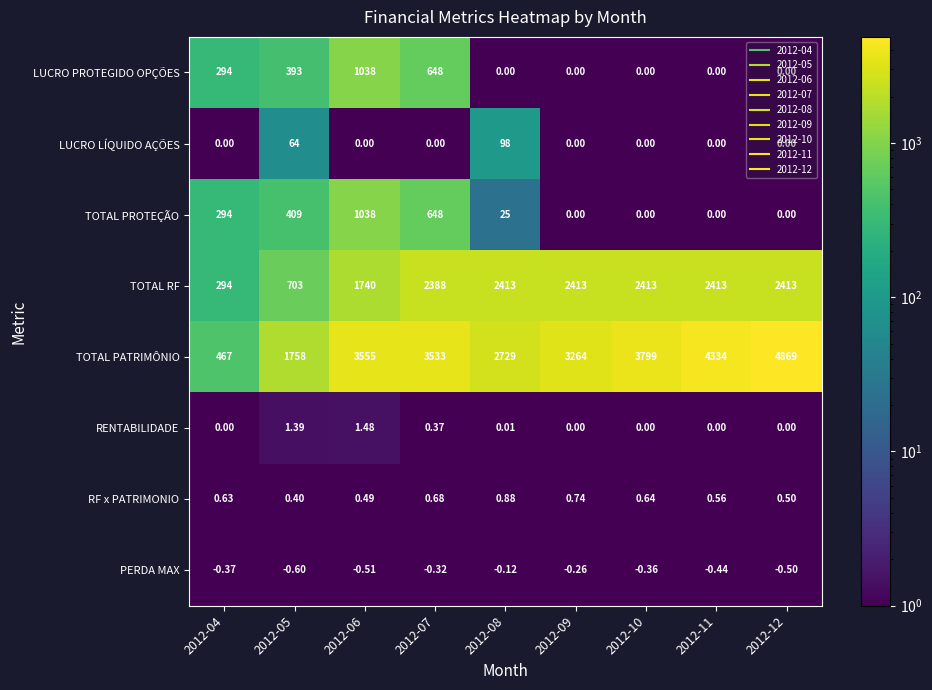

Which series has the widest spread of values?

TOTAL PATRIMÔNIO